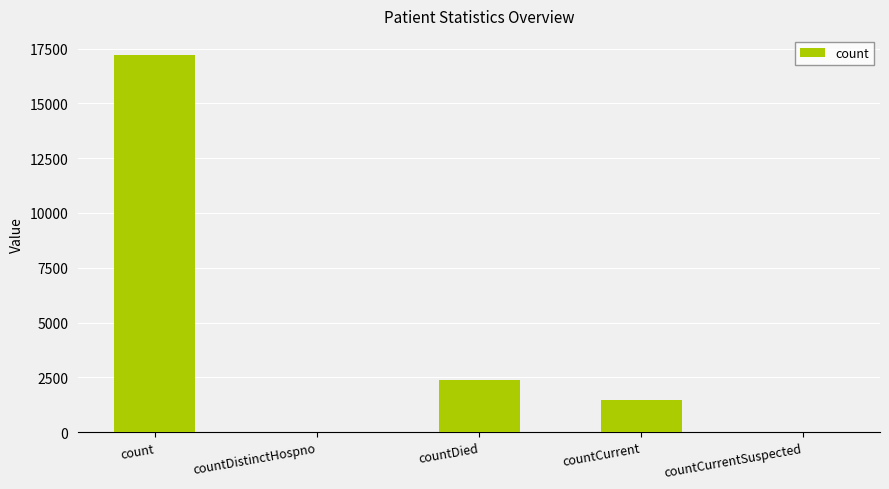

What is the maximum value shown in the chart?

17216